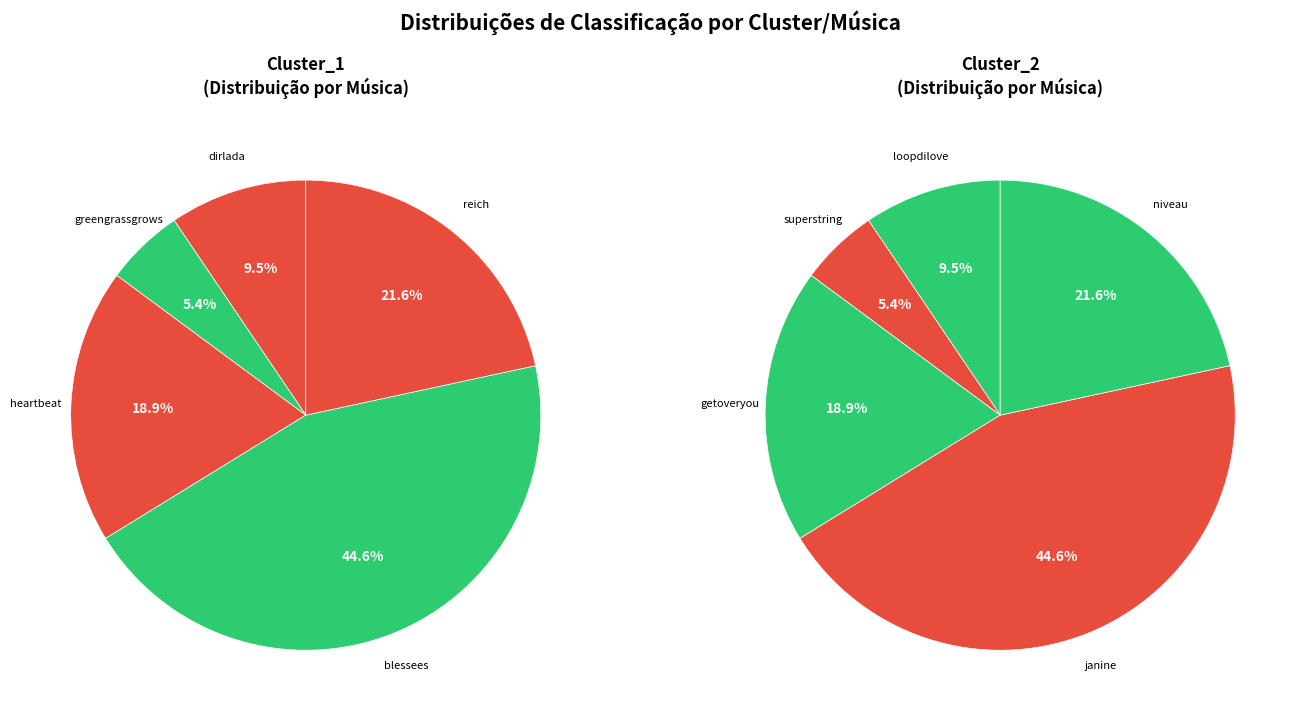

To the nearest percent, what portion does greengrassgrows represent?

5%